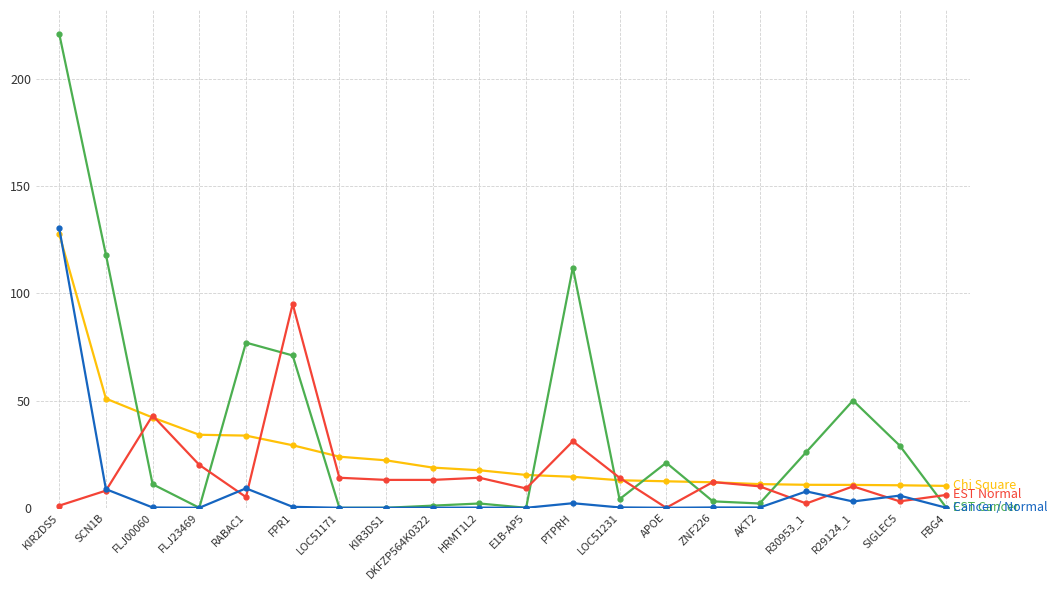

Which label corresponds to the largest value in the chart?

KIR2DS5